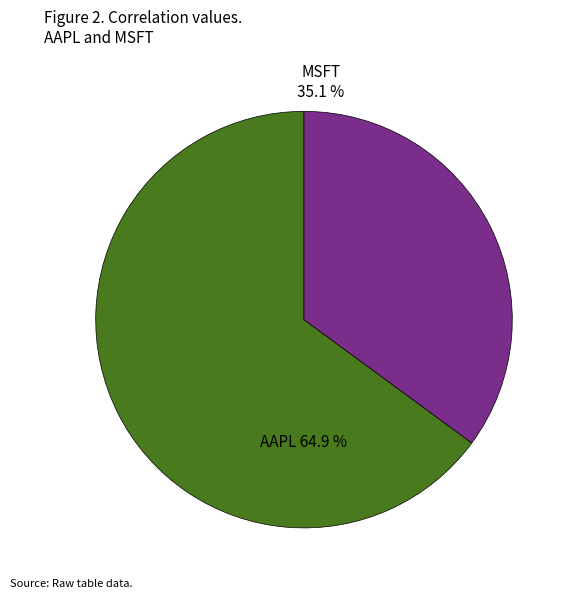

Count the number of slices in the pie.

2